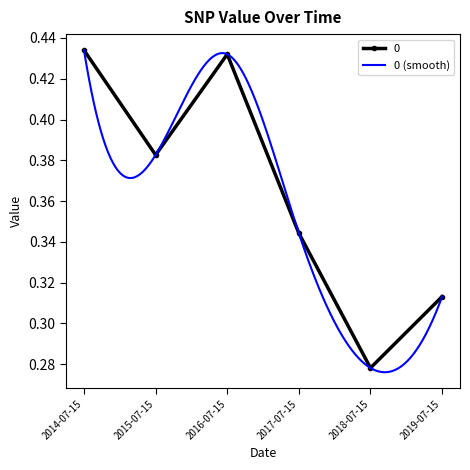

What position from the right is 2014-07-15?

6